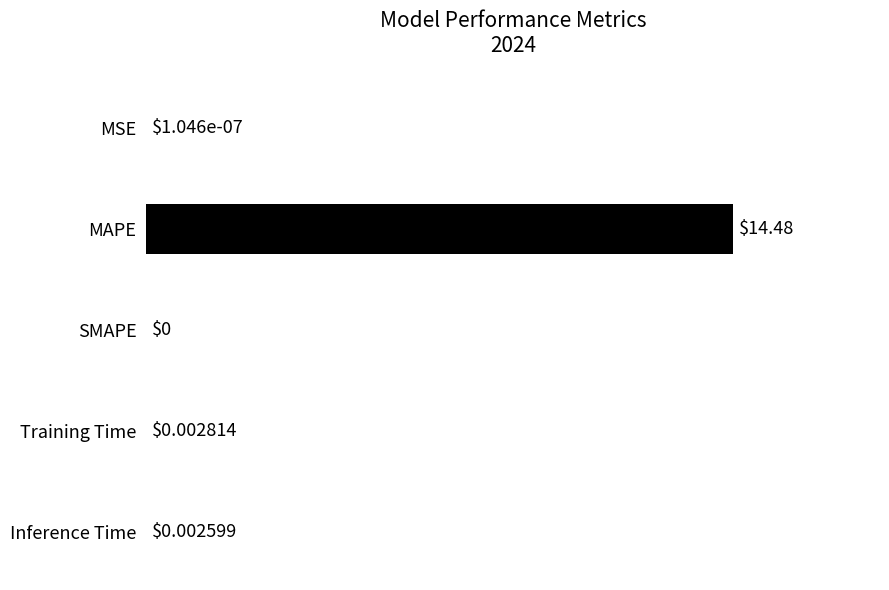

Between SMAPE and Inference Time, which is larger?

Inference Time